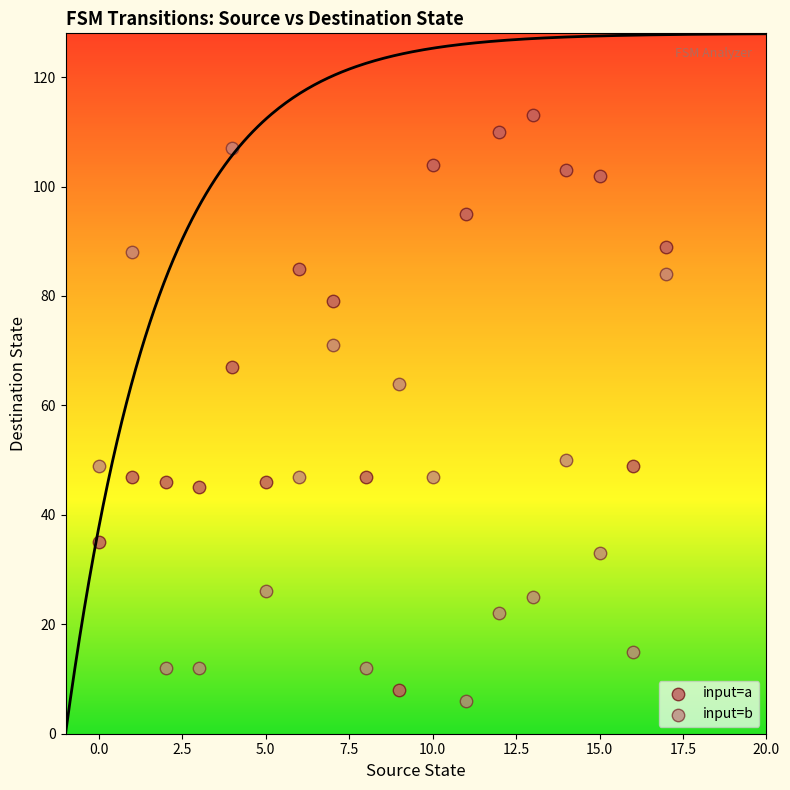

Which series contains the lowest Y value?

input=b